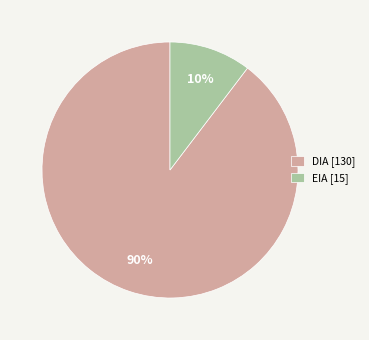

Is it true that EIA [15] is 10% of the pie?

True